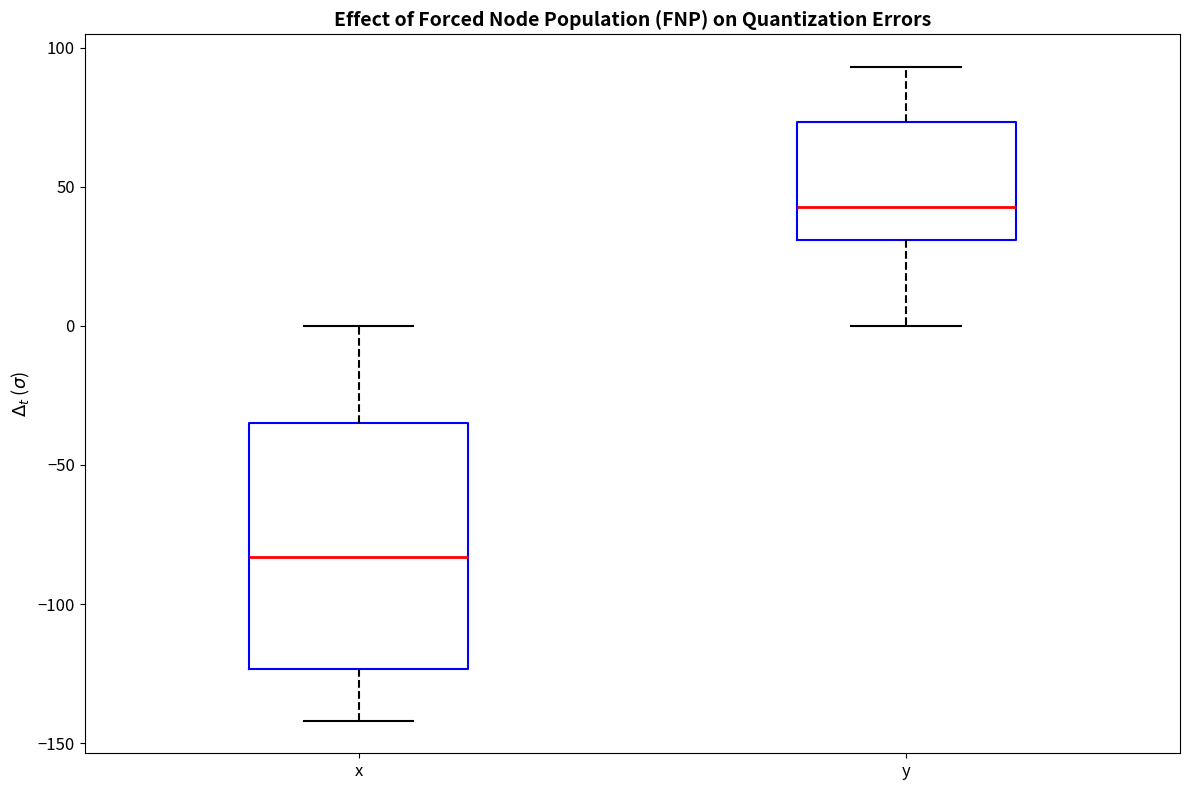

Reading left to right, transcribe this box plot: for each box, give where its median line is, the range the box spans, and where its two whiskers end, as read against the y-axis. The values are not printed on the chart, so give them approximately, as read against the axis.

x: median -85, box -125 to -35, whiskers -140 to 0
y: median 45, box 30 to 75, whiskers 0 to 95